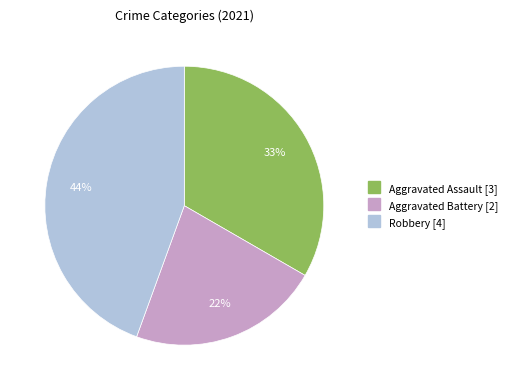

How many segments does this pie chart have?

3